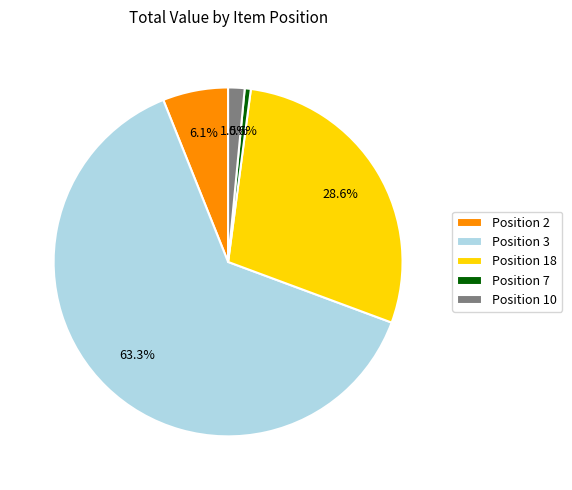

To the nearest percent, what is the difference between the largest and smallest slice percentages?

63%